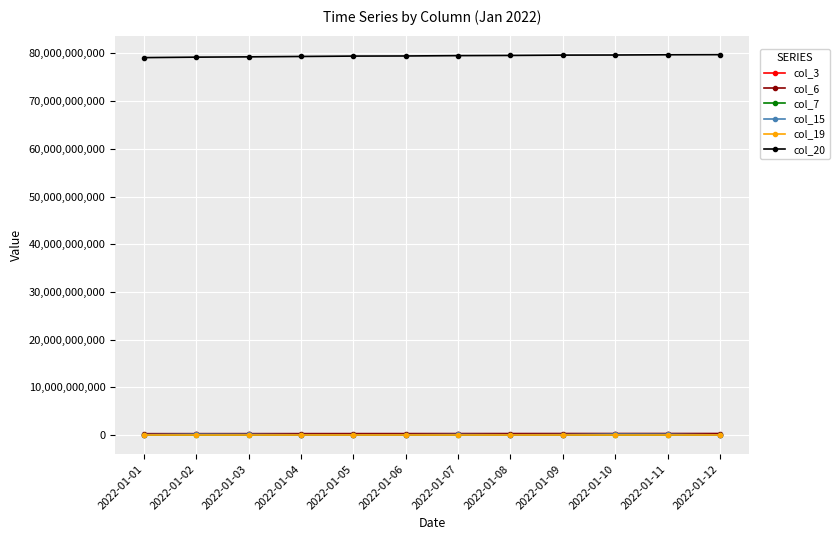

What is the highest value of the col_3 series?

220712416